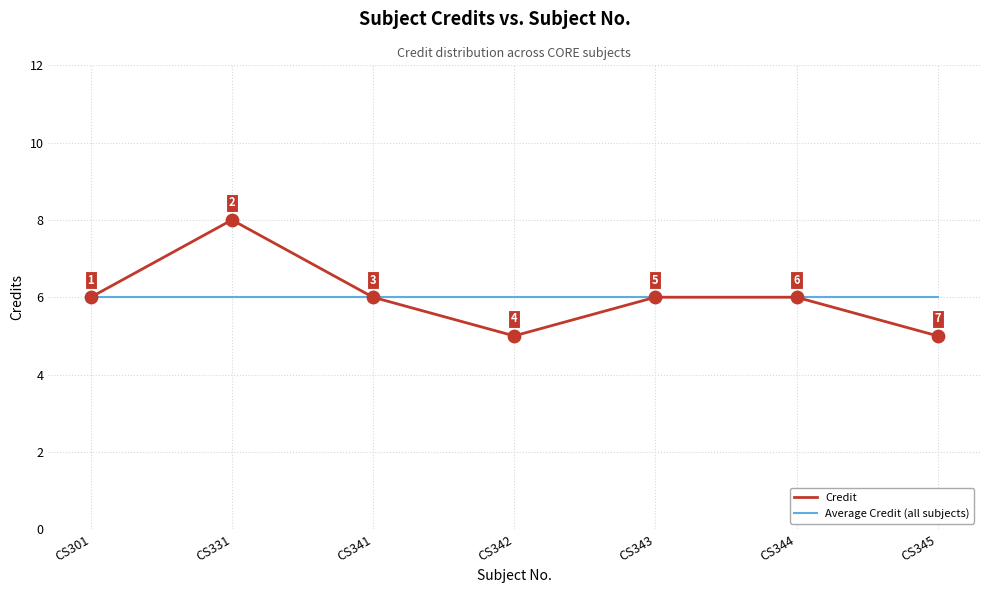

Is the value of Average Credit (all subjects) at CS301 greater than the value of Credit at CS345?

Yes